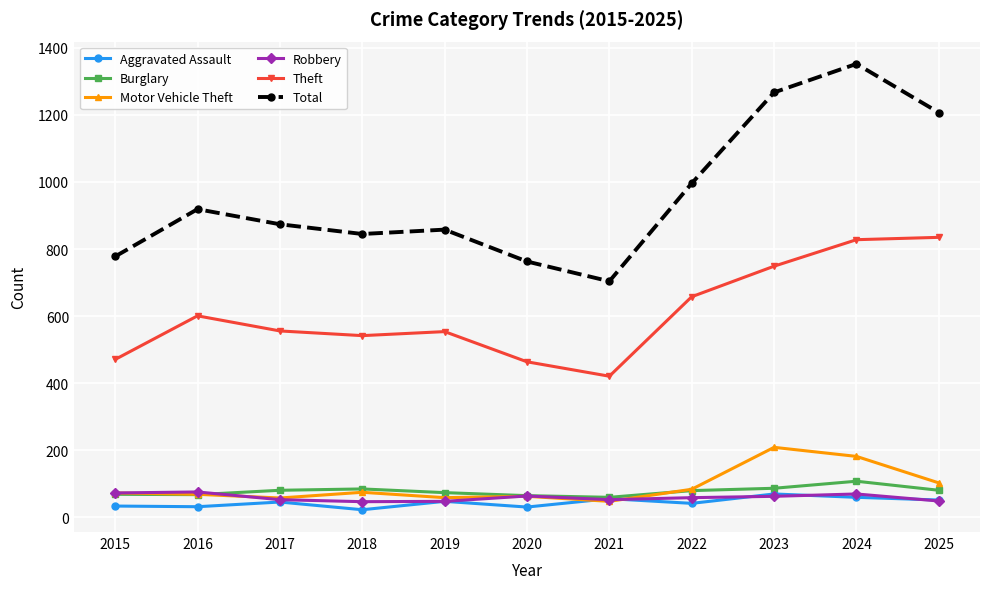

What is the difference between the second highest and second lowest values in the Aggravated Assault series?

29